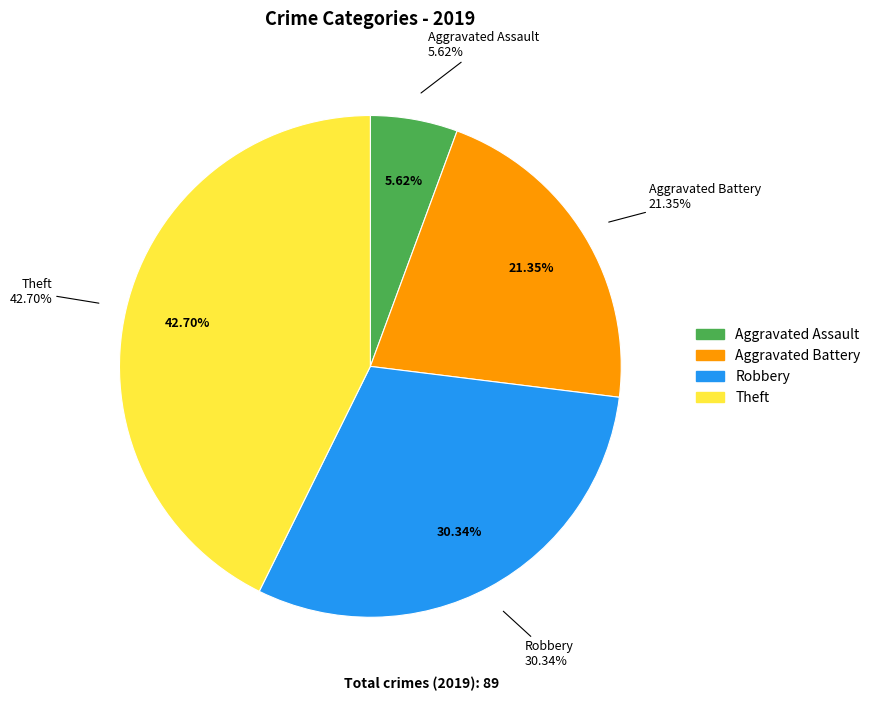

Is it true that Aggravated Battery is 21% of the pie?

True